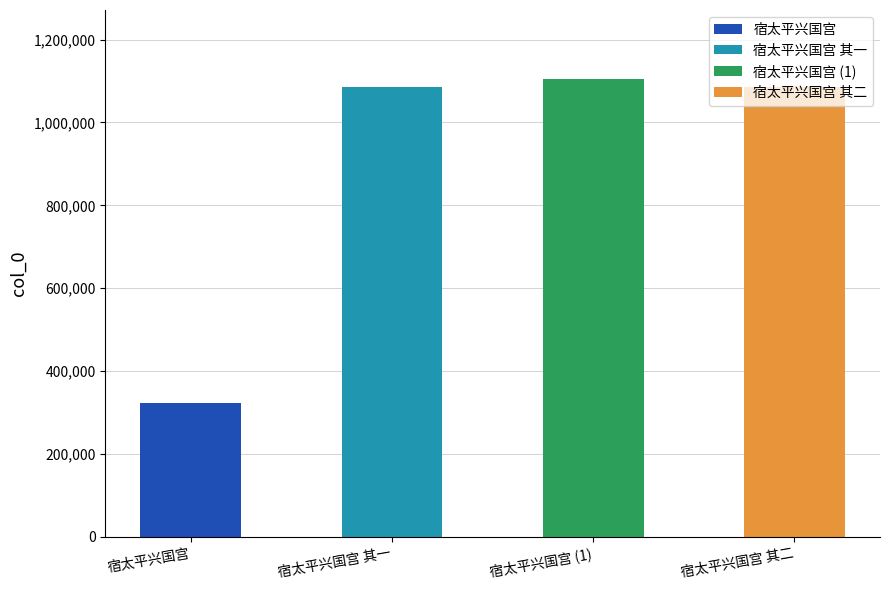

The chart shows a value of 321687 at 宿太平兴国宫. True or false?

True